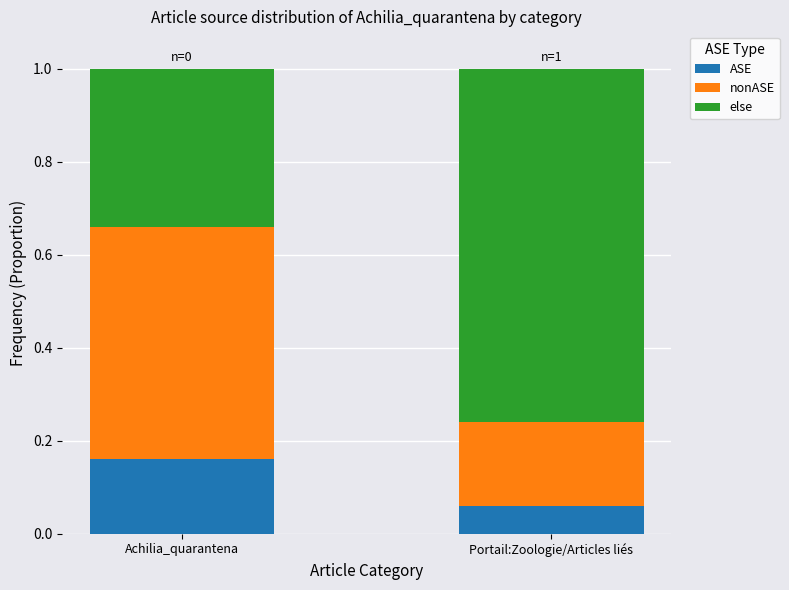

What is the total value across all series at Achilia_quarantena?

1.0